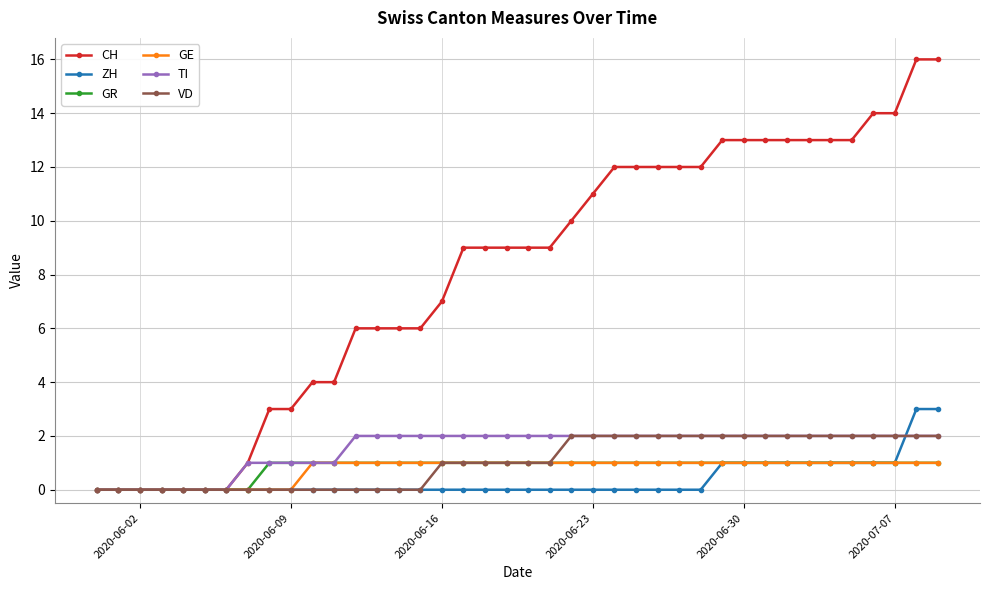

What is the greatest value displayed?

16